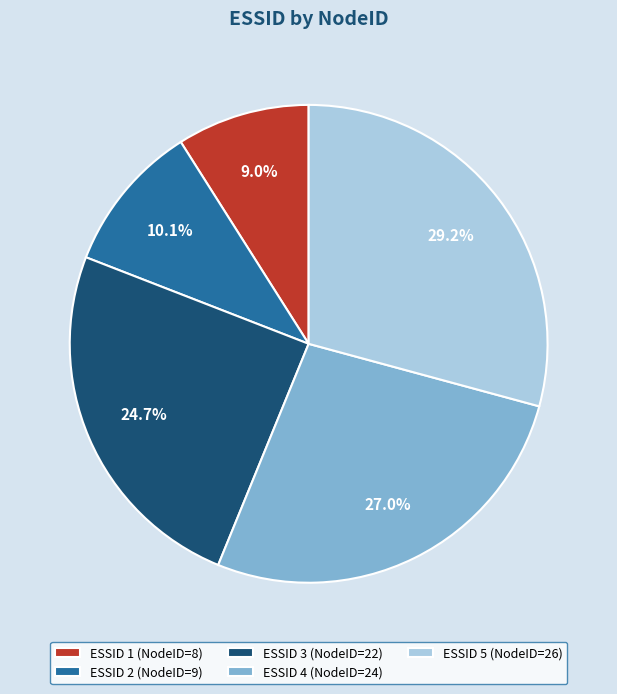

Between ESSID 2 (NodeID=9) and ESSID 3 (NodeID=22), which is larger?

ESSID 3 (NodeID=22)